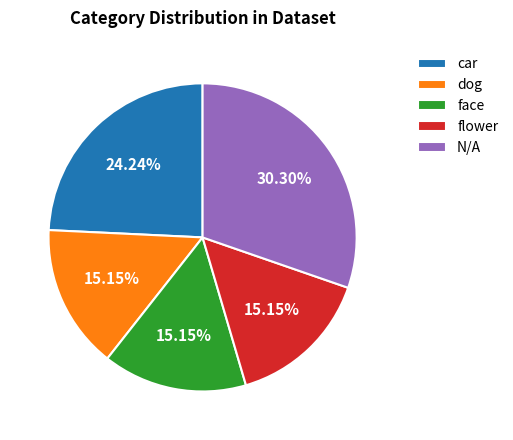

Approximately how many times larger is the value at flower compared to dog?

1.0